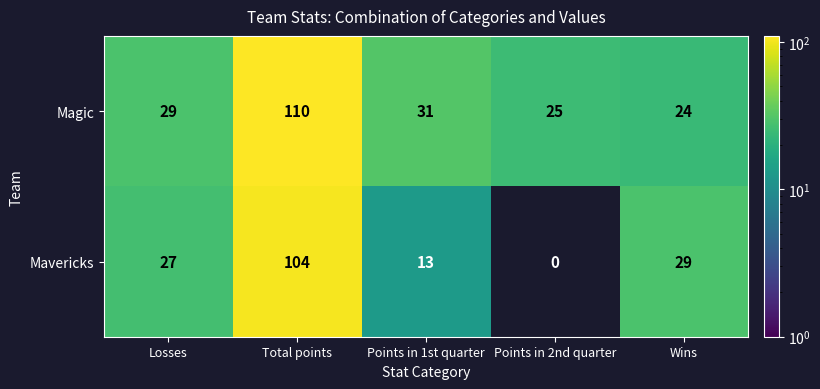

How many series are shown in this chart?

2